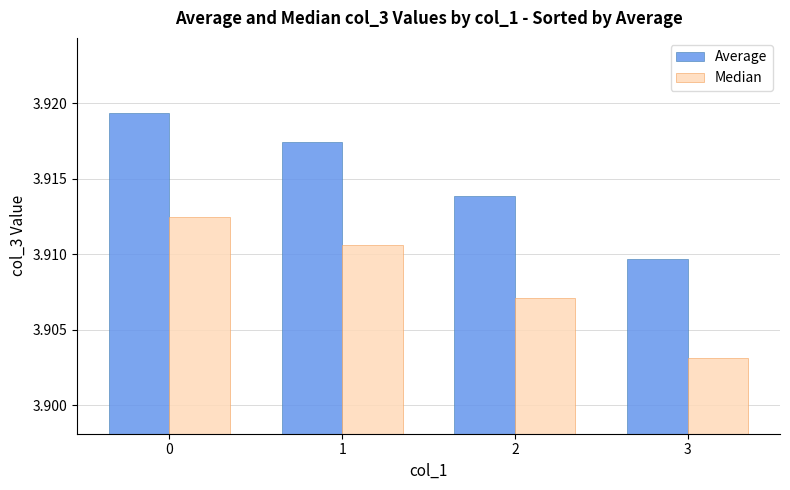

At how many categories does at least one series exceed 3?

4